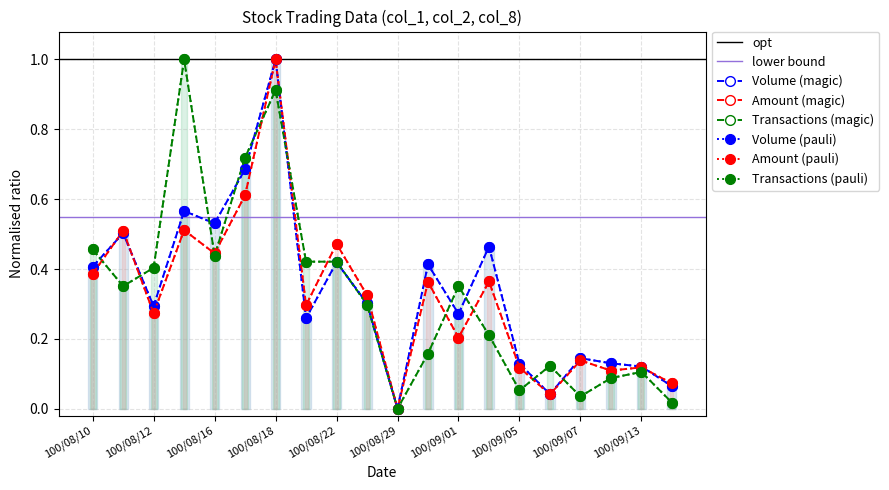

The Amount (col_2) series shows 0.1 at 100/09/13. True or false?

True